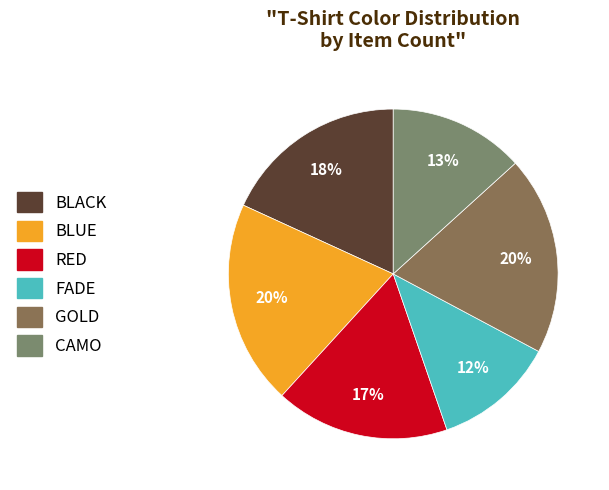

Approximately how many times larger is the value at RED compared to CAMO?

1.3